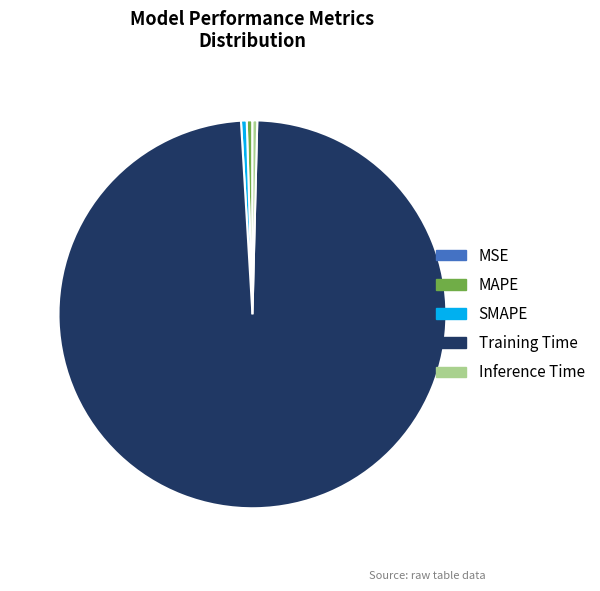

What is the majority slice?

Training Time